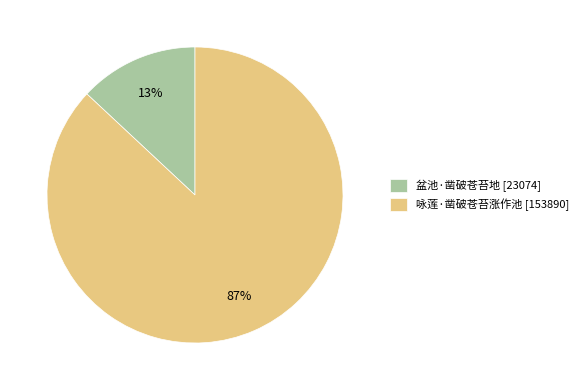

What percentage is the 盆池·凿破苍苔地 slice, to the nearest percent?

13%